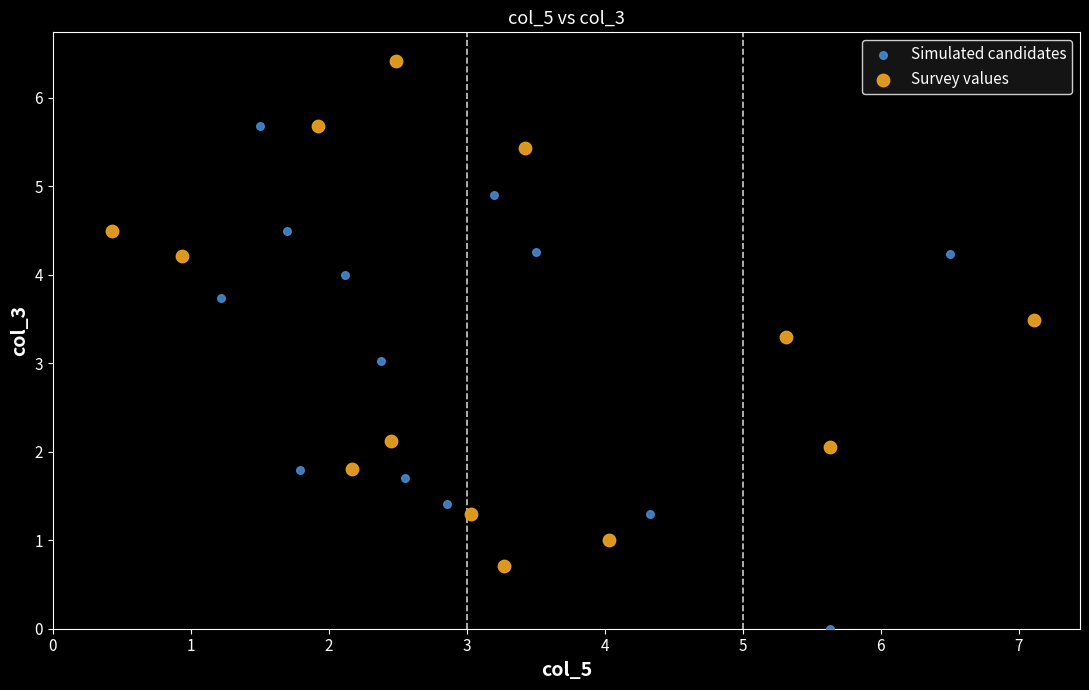

What are all the series names shown in the legend?

Simulated candidates, Survey values